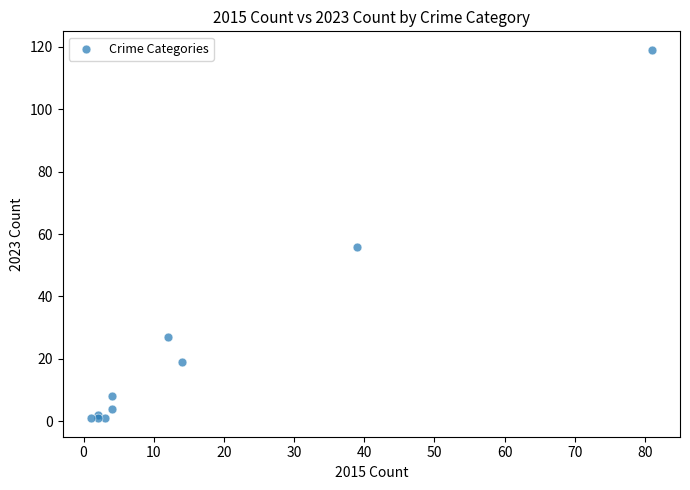

What Y value in the scatter plot is closest to 60?

56